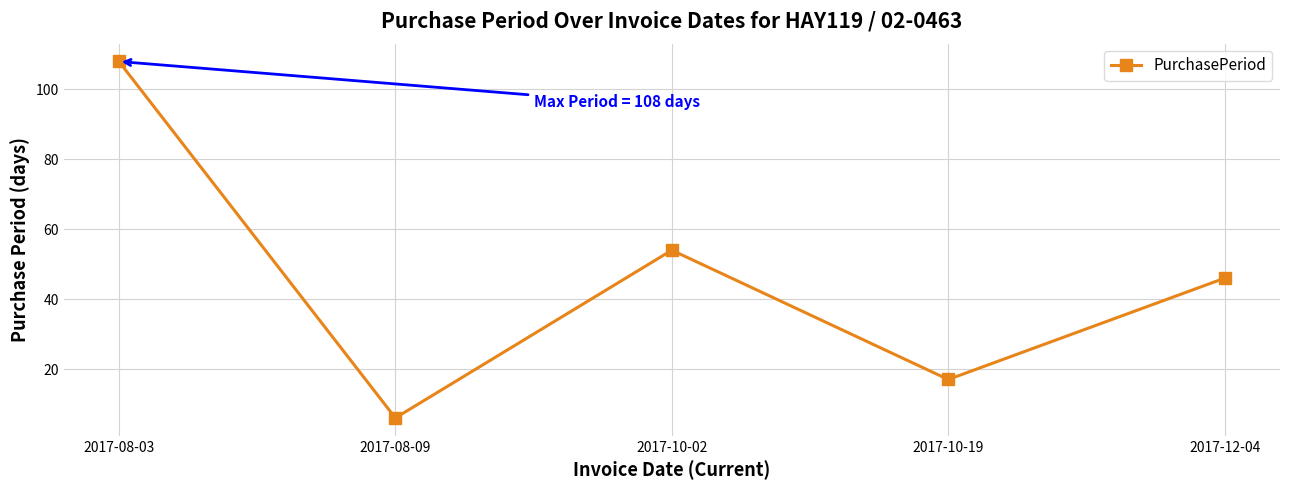

What is the minimum value shown in the chart?

6